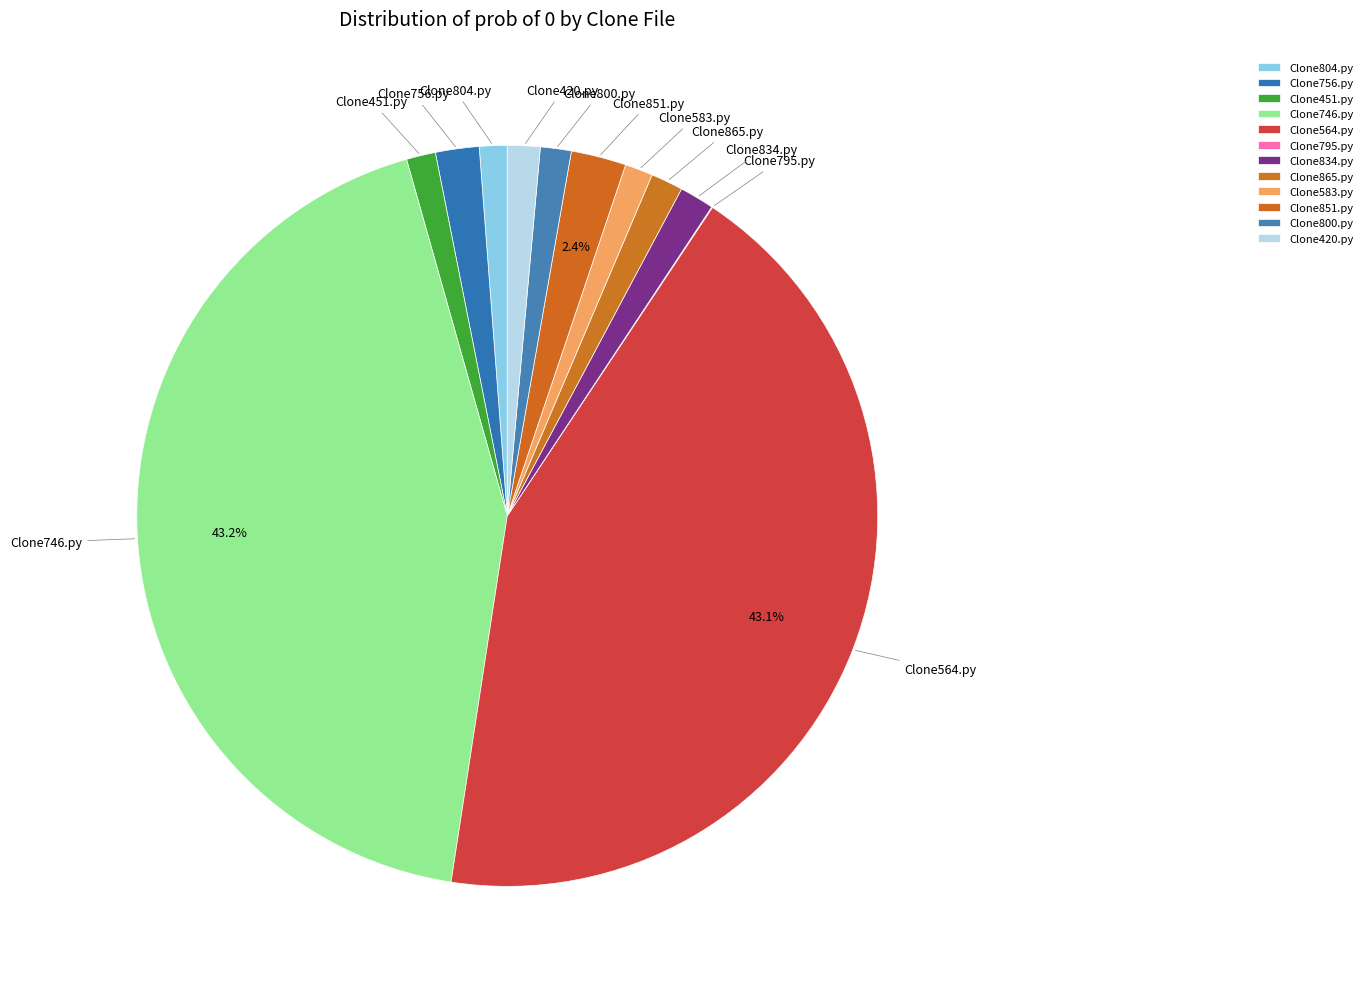

Does Clone800.py represent more than half of the total?

No